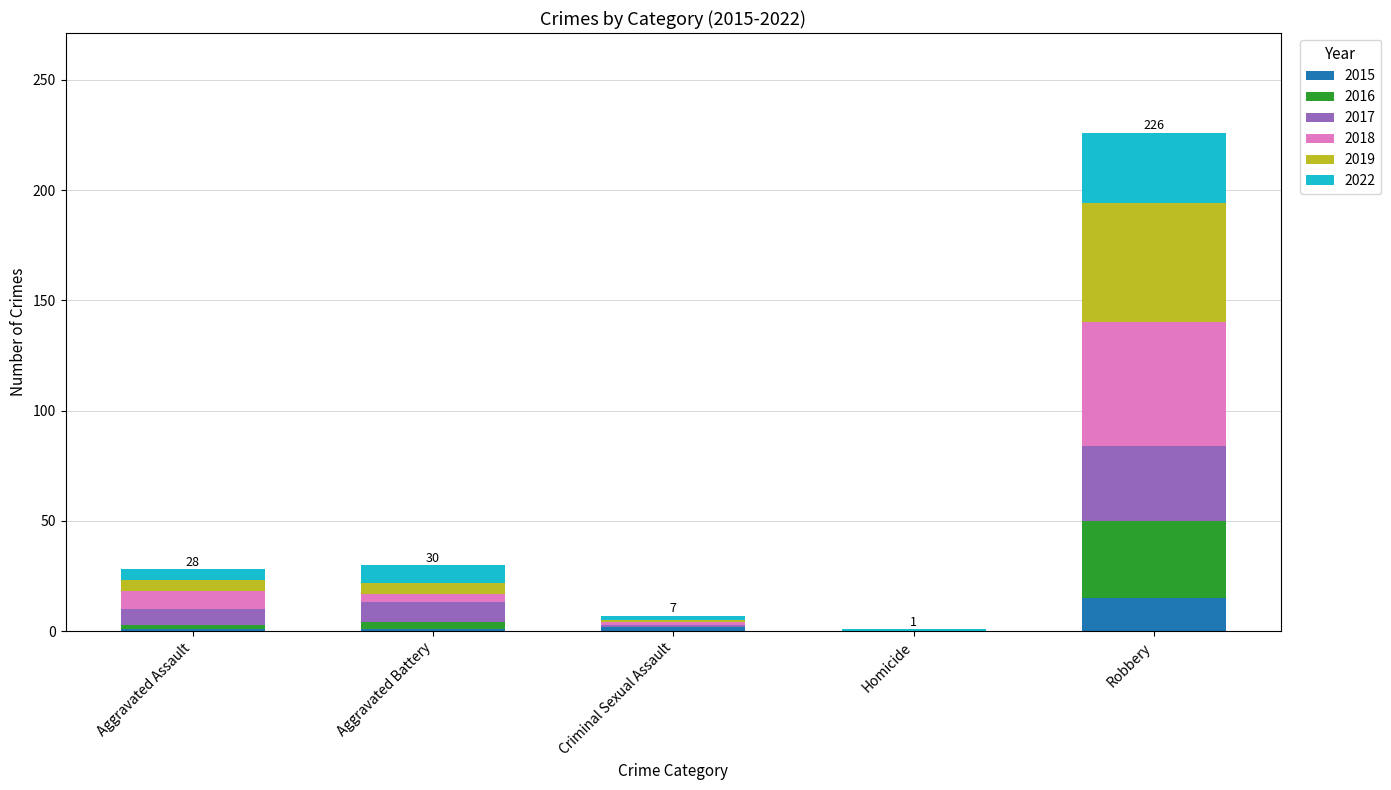

Which category has the highest value in the 2015 series?

Robbery